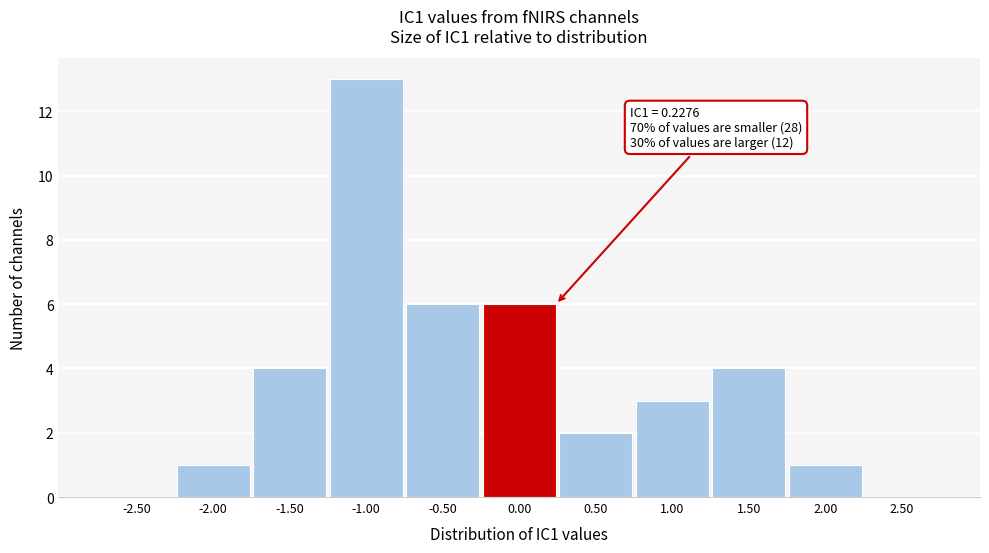

Which range on the x-axis has the tallest bar?

-1.25 to -0.75